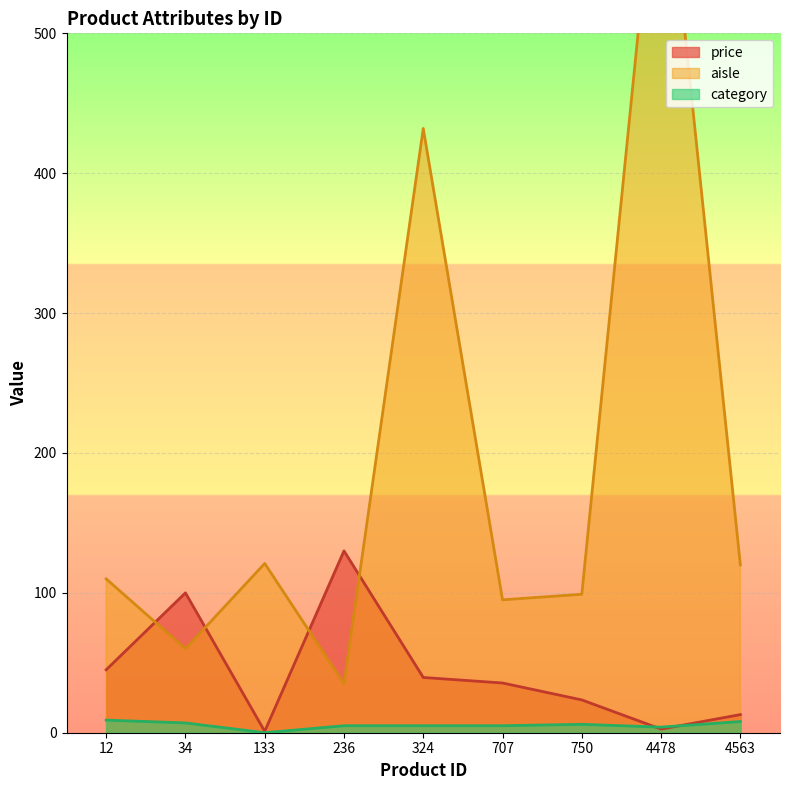

Is it true that category equals 5.0 at 707?

True